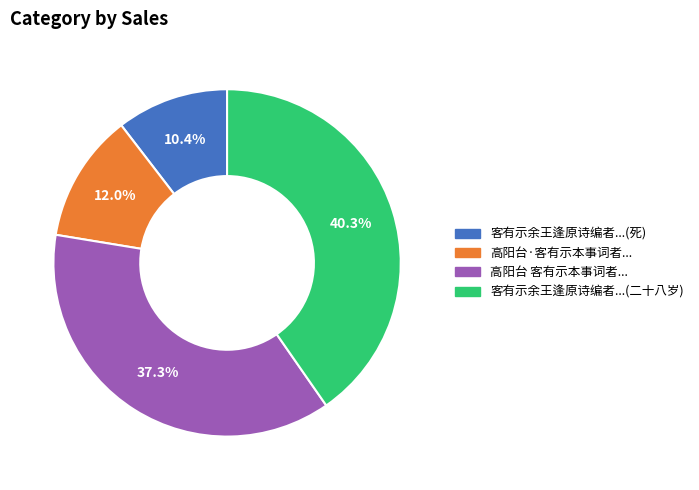

Is there any slice that represents more than half of the pie?

No